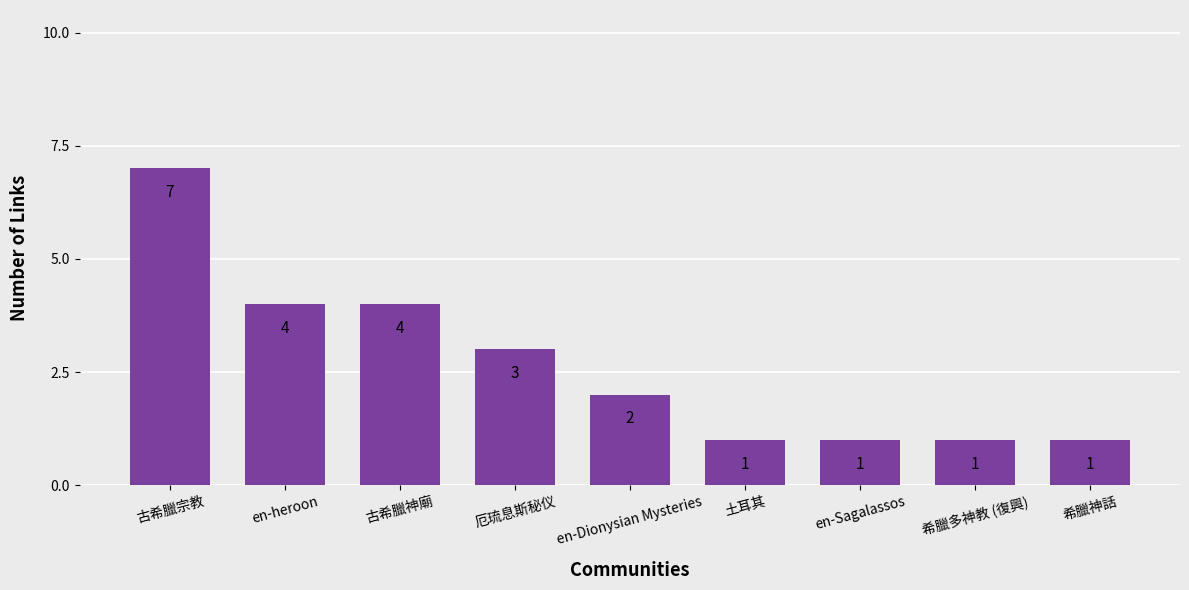

Reading left to right, transcribe all the data shown in this chart.

古希臘宗教=7	en-heroon=4	古希臘神廟=4	厄琉息斯秘仪=3	en-Dionysian Mysteries=2	土耳其=1	en-Sagalassos=1	希臘多神教 (復興)=1	希臘神話=1